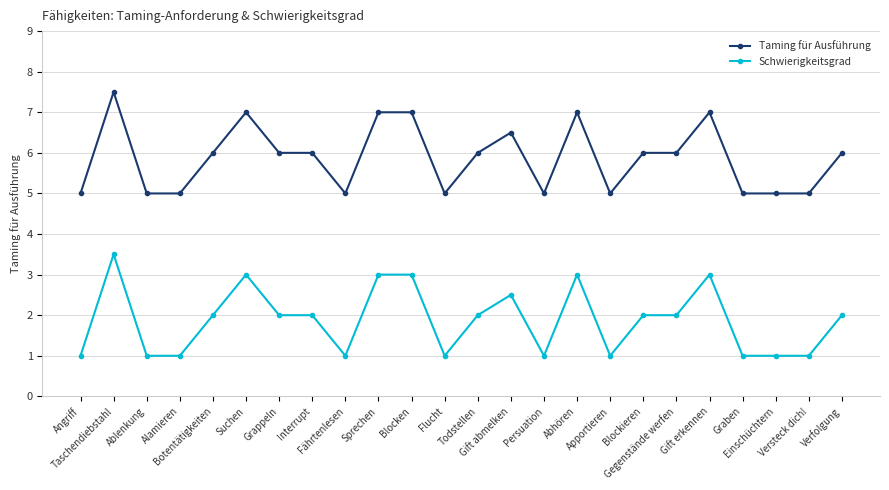

What is the label of the 6th point from the left?

Suchen